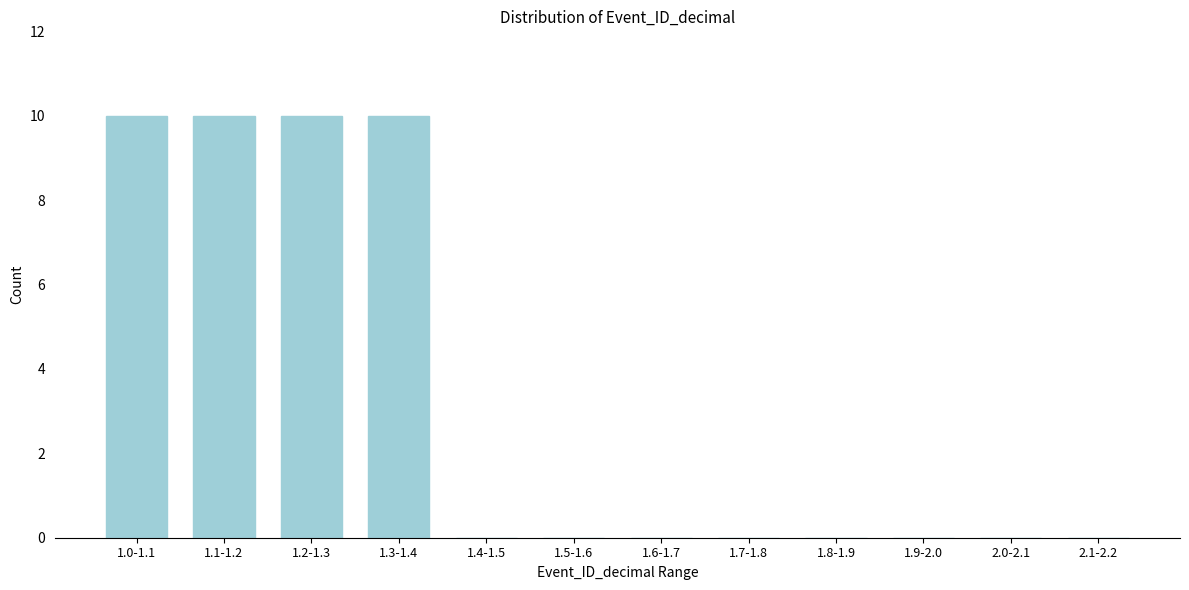

Reading left to right, list all the values displayed in this chart.

1.0-1.1=10	1.1-1.2=10	1.2-1.3=10	1.3-1.4=10	1.4-1.5=0	1.5-1.6=0	1.6-1.7=0	1.7-1.8=0	1.8-1.9=0	1.9-2.0=0	2.0-2.1=0	2.1-2.2=0